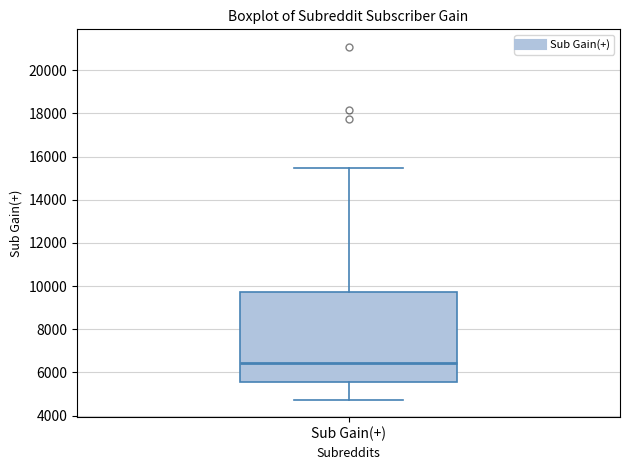

Read this box plot against the y-axis: the position of the median line, the range covered by the box, and the ends of both whiskers. The values are not printed on the chart, so give them approximately, as read against the axis.

median 6400, box 5600 to 9800, whiskers 4800 to 15400